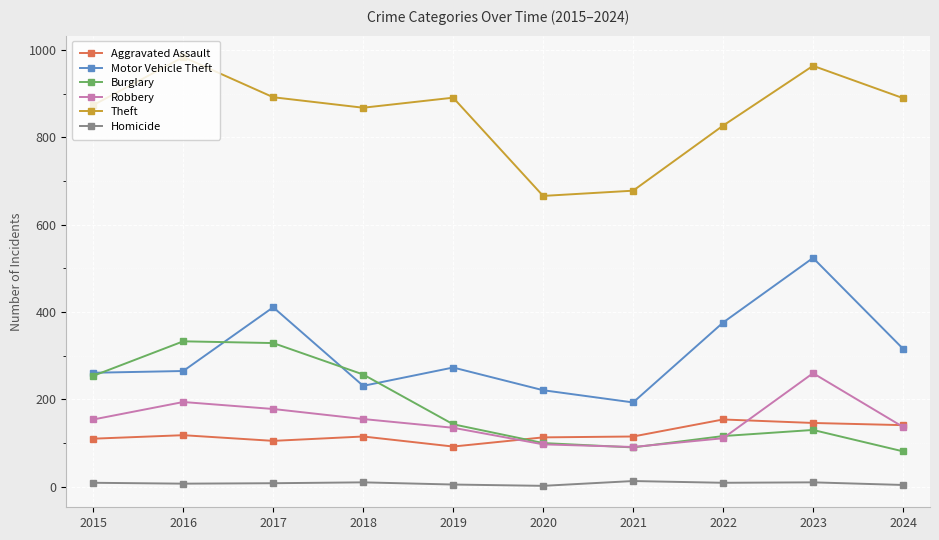

List the series in order of their peak value, lowest first.

Homicide, Aggravated Assault, Robbery, Burglary, Motor Vehicle Theft, Theft